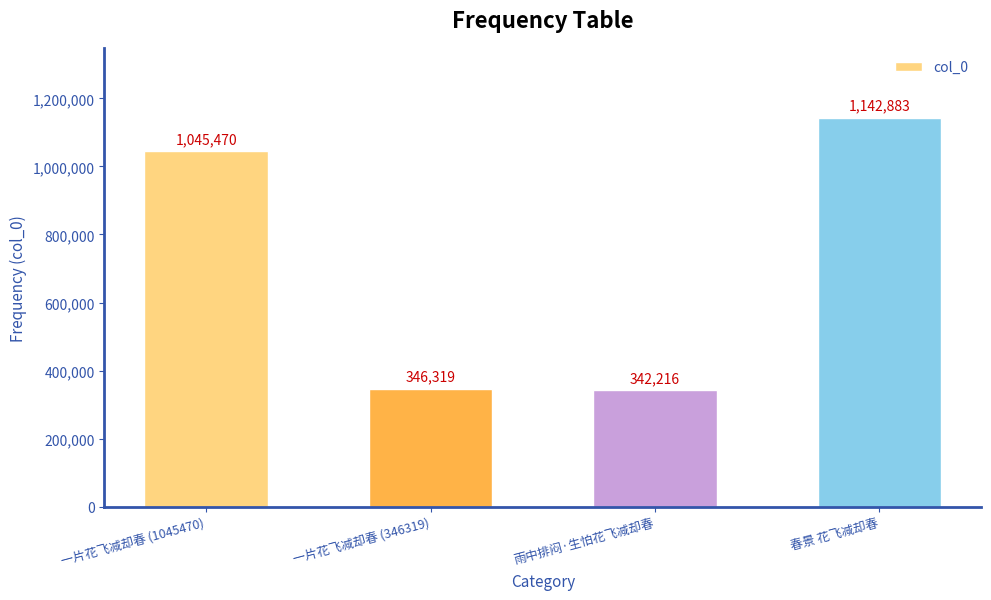

What is the greatest value displayed?

1142883